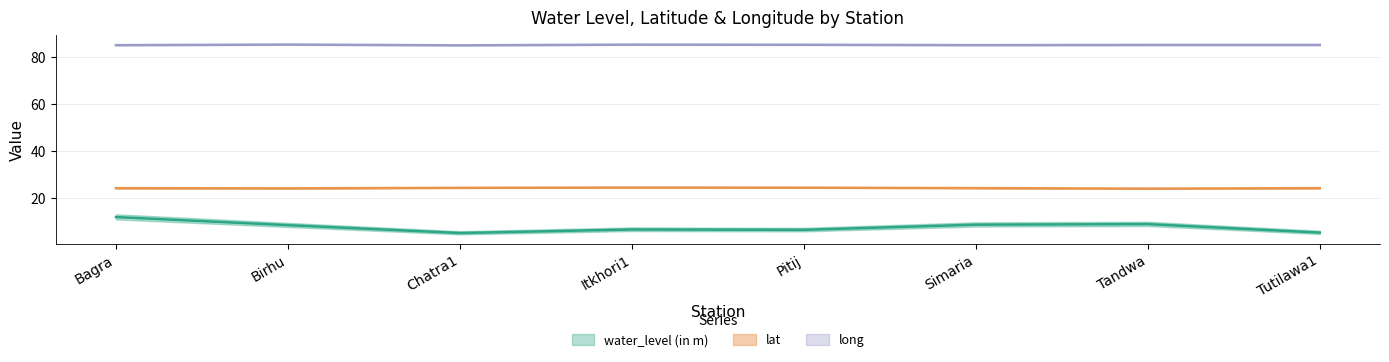

Does the chart display data point markers on the line(s)?

No